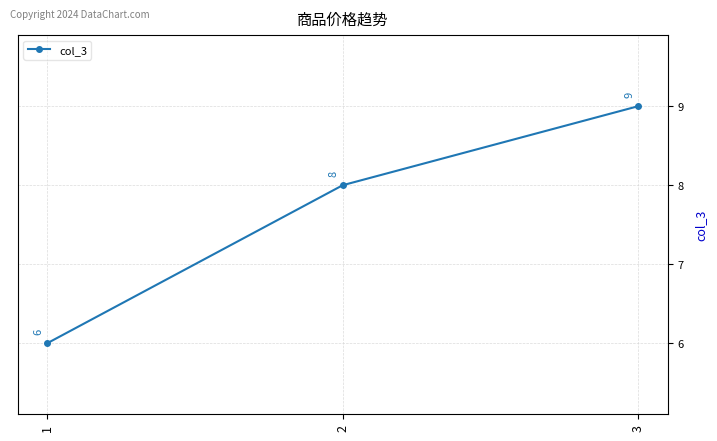

List the labels in order of value, smallest first.

1, 2, 3